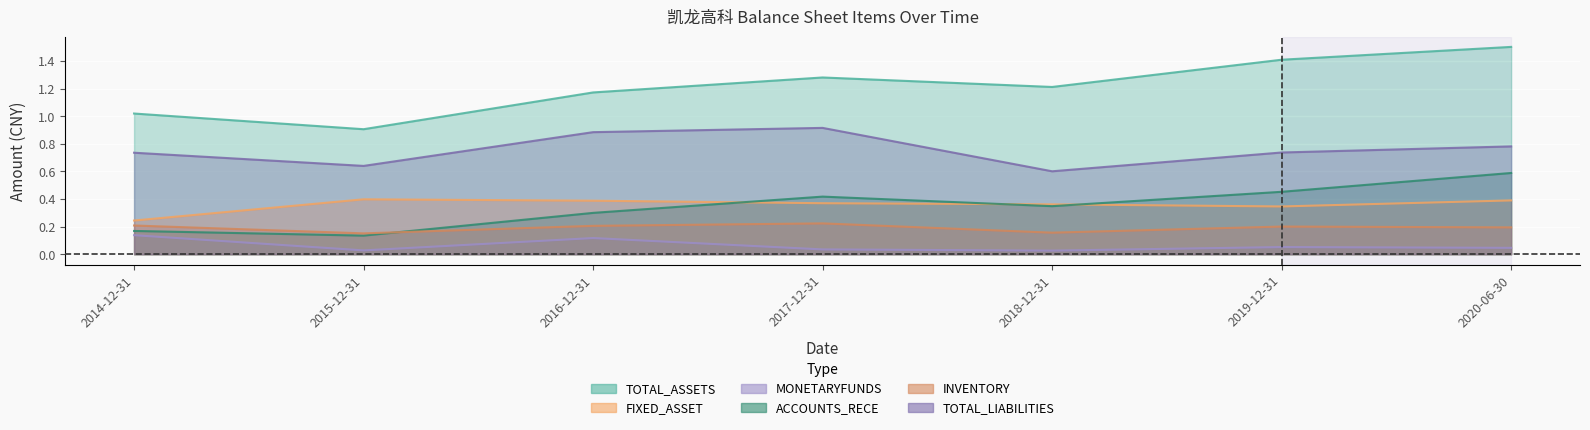

What is the value of the MONETARYFUNDS point at the 1st from the left?

0.1